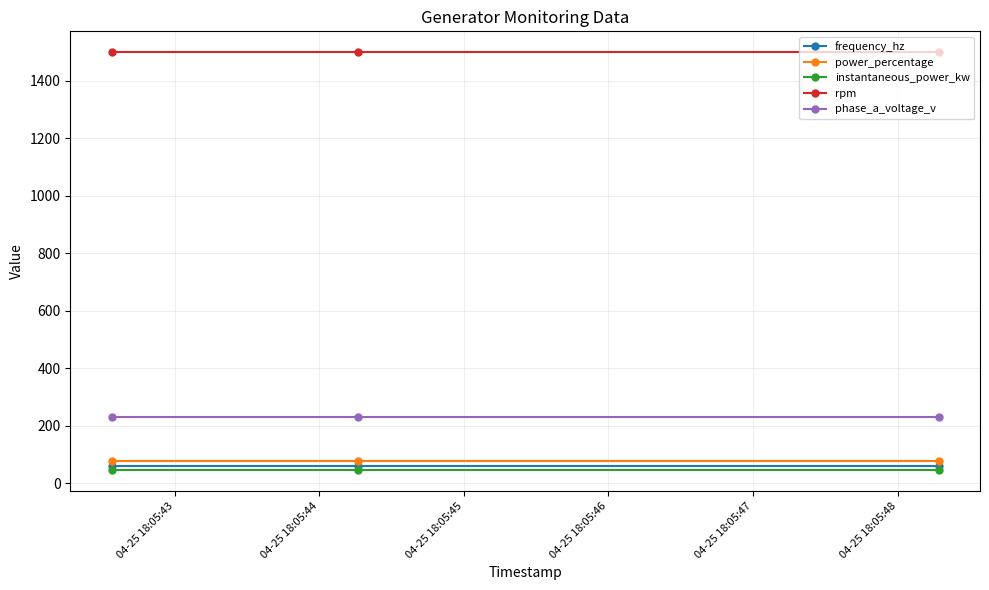

What is the minimum value shown in the chart?

45.6